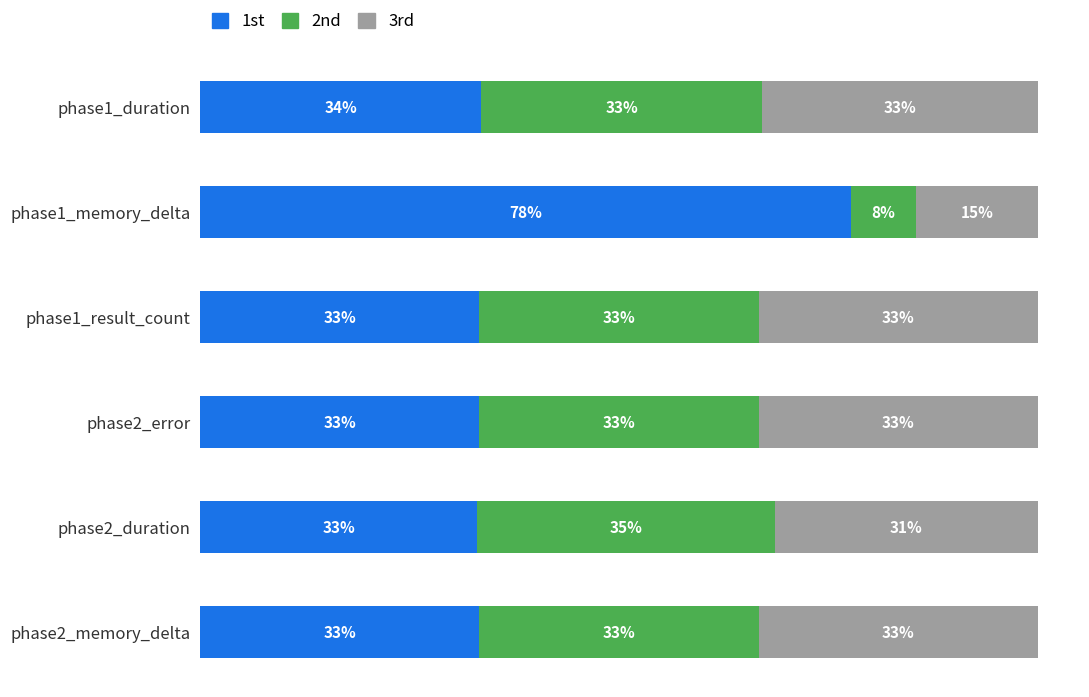

At which label does 1st reach its peak?

phase1_memory_delta